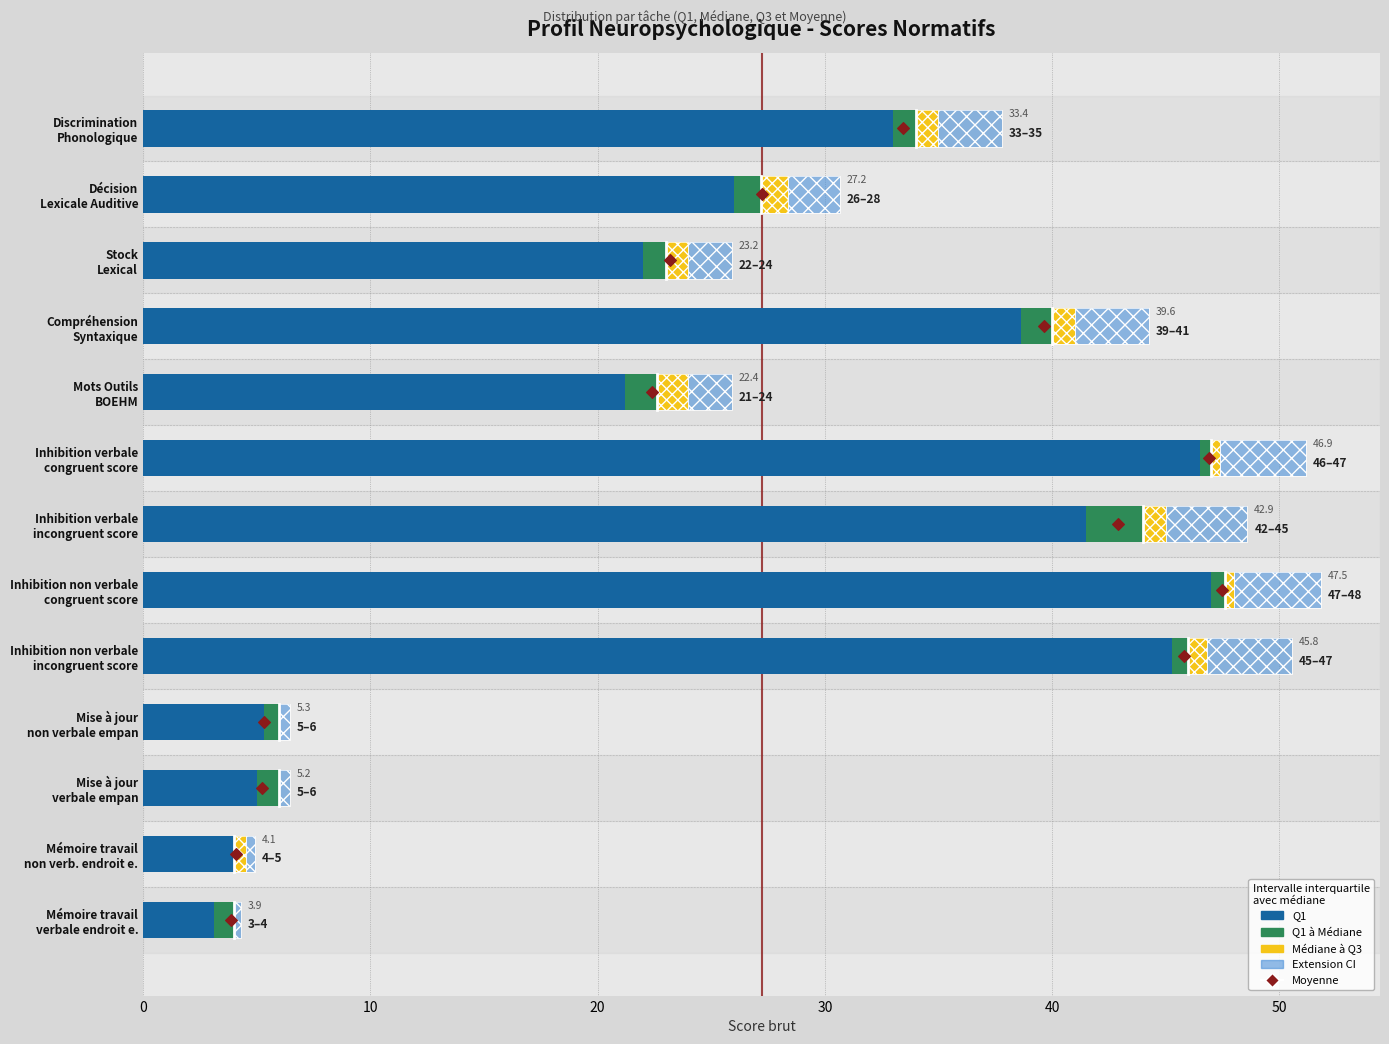

What are all the series names shown in the legend?

Q1, Q1–Médiane, Médiane–Q3, Extension CI, Moyenne